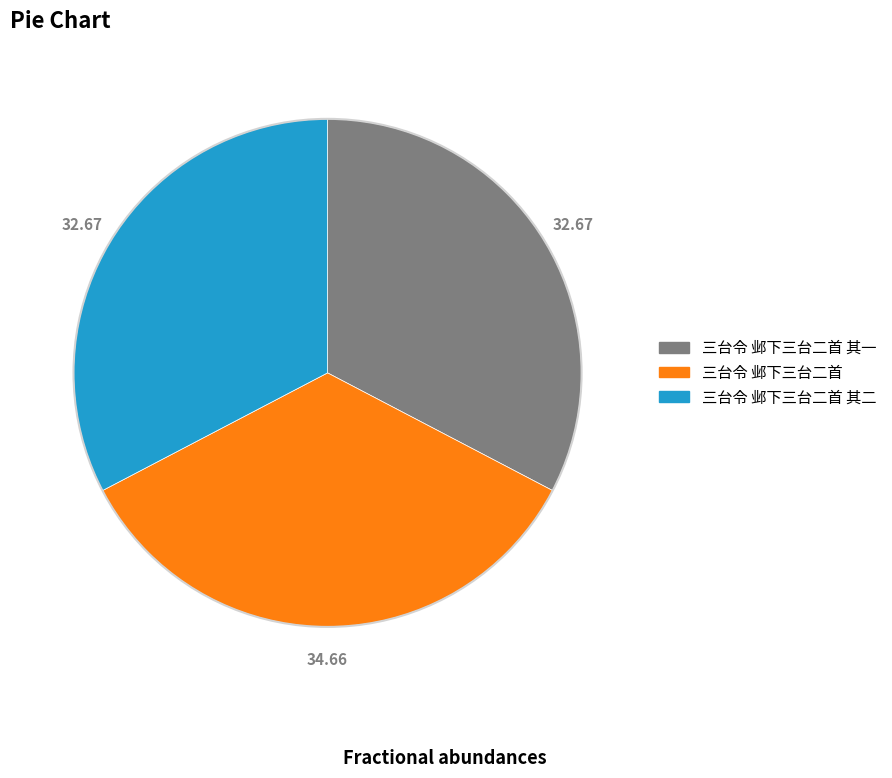

Is there any slice that represents more than half of the pie?

No